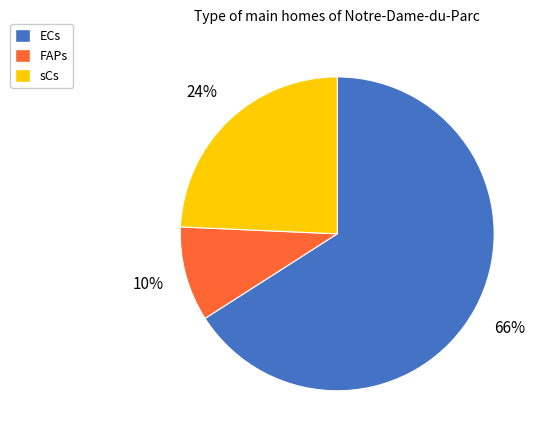

To the nearest percent, what is the difference between the sCs and ECs slice percentages?

42%